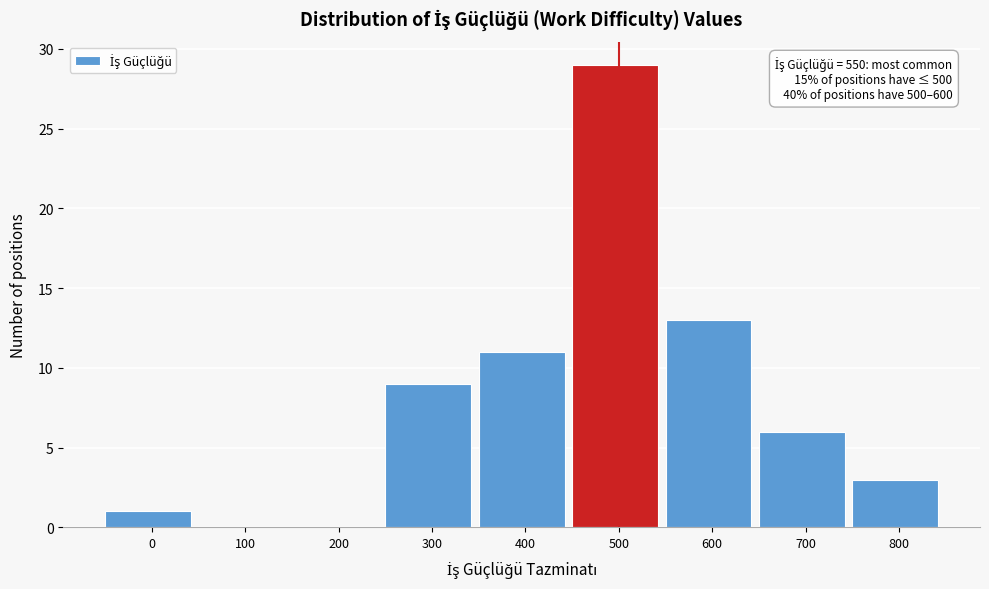

Reading left to right, what are all the values shown in this chart?

0=1	100=0	200=0	300=9	400=11	500=29	600=13	700=6	800=3